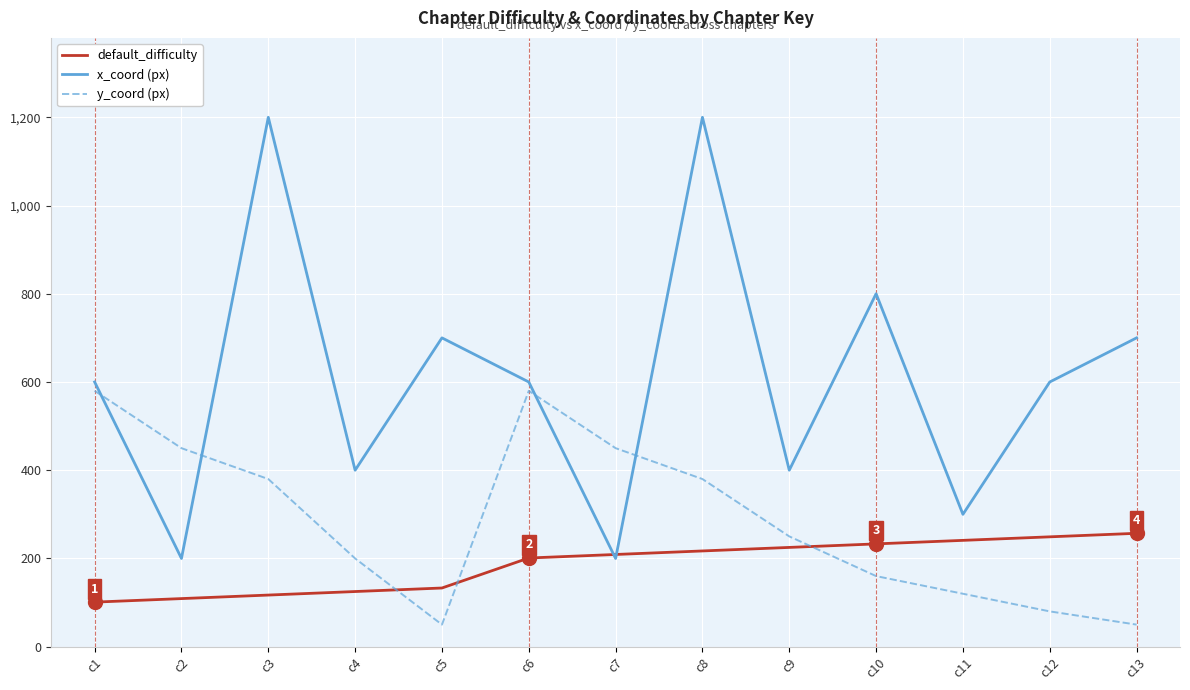

Count the number of categories in the chart.

13